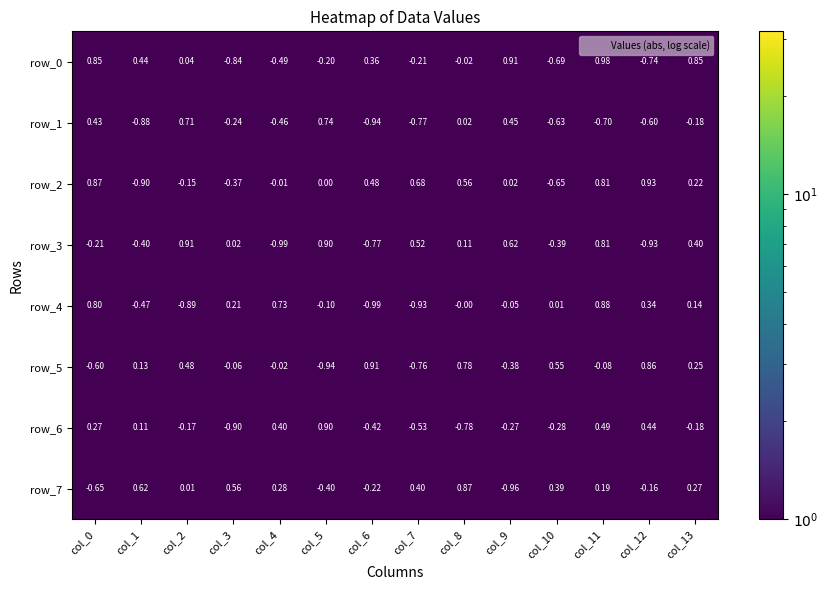

Between col_0 and col_1, which series saw the biggest shift?

row_2